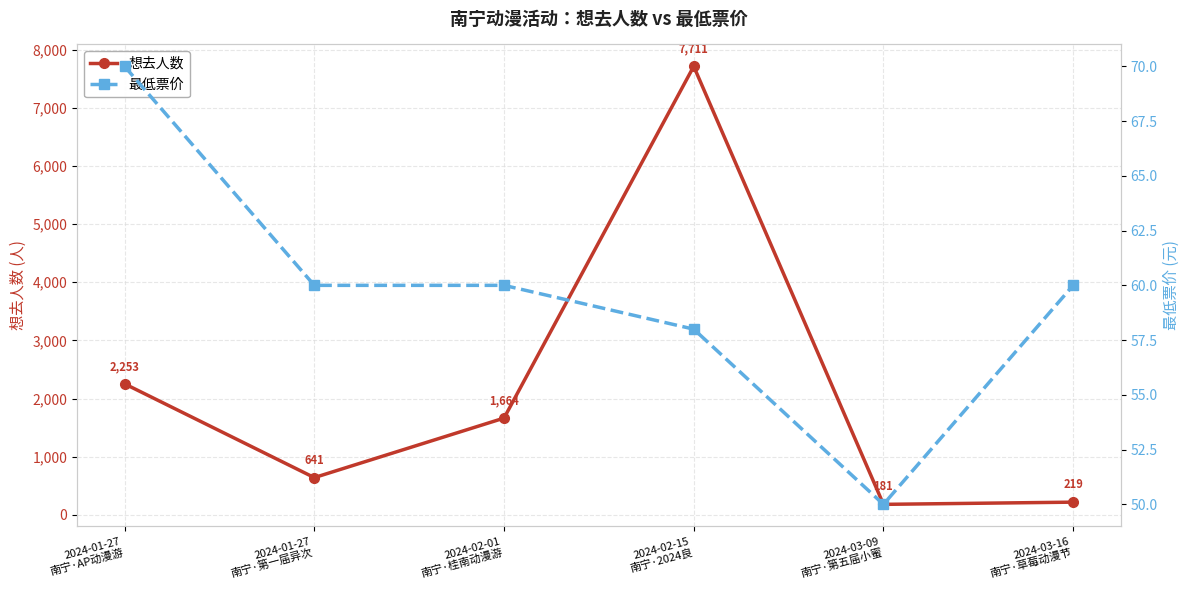

Which series has the largest total across all categories?

想去人数